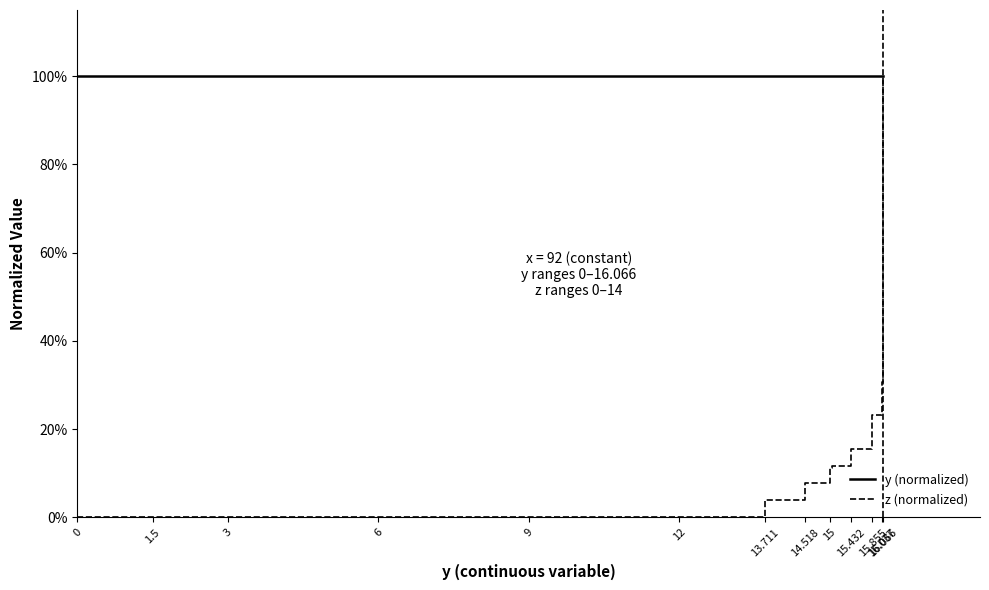

Count the number of categories in the chart.

23